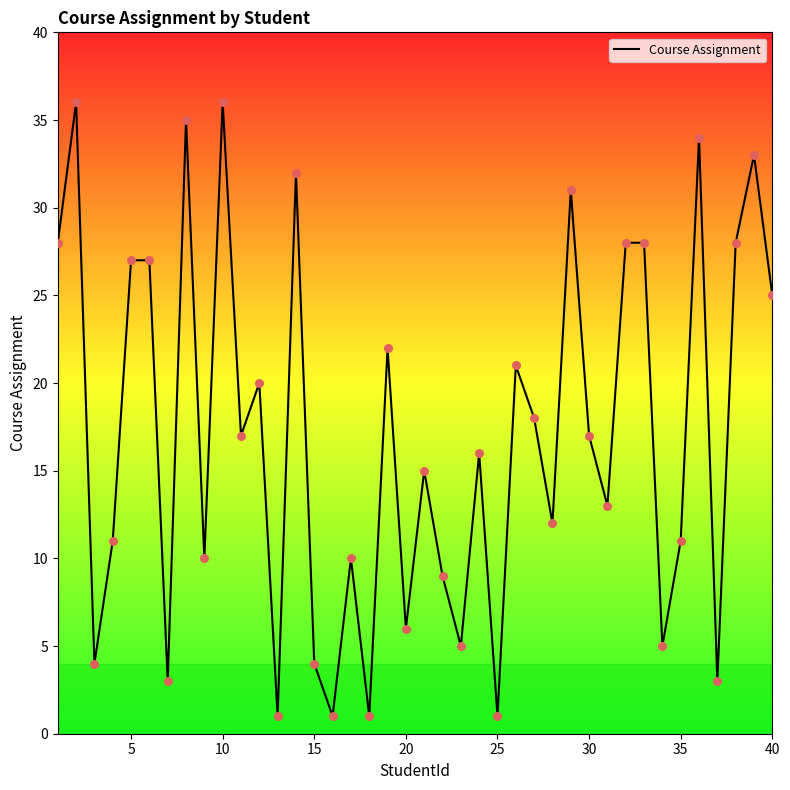

What is the difference between the maximum and minimum values?

35